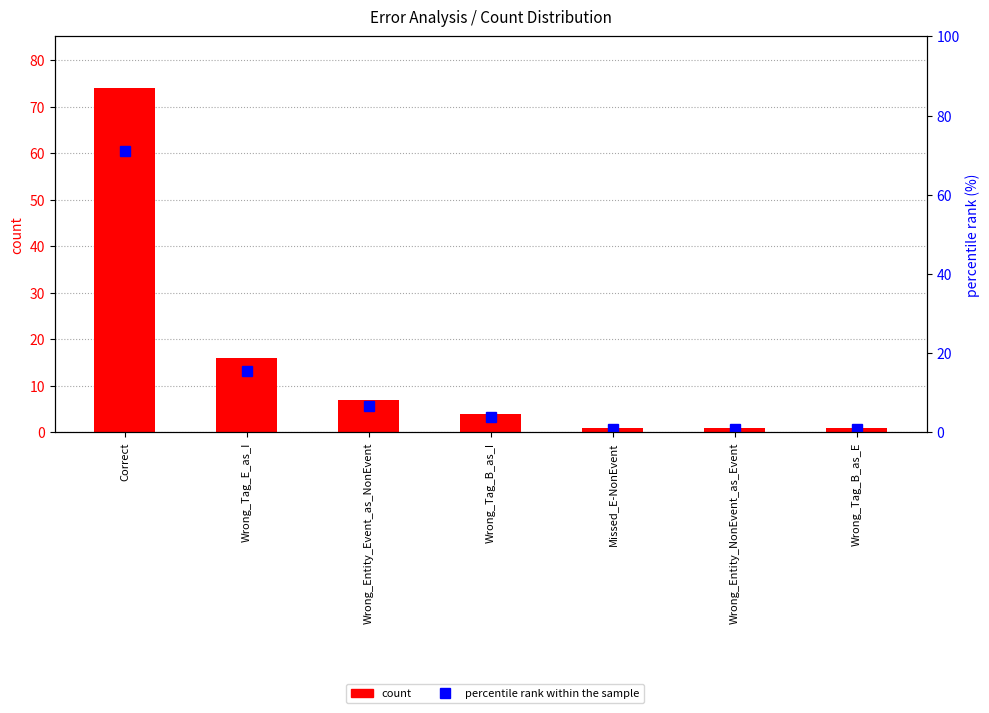

At Wrong_Tag_E_as_I, list the series in order from largest to smallest.

count, percentile rank within the sample